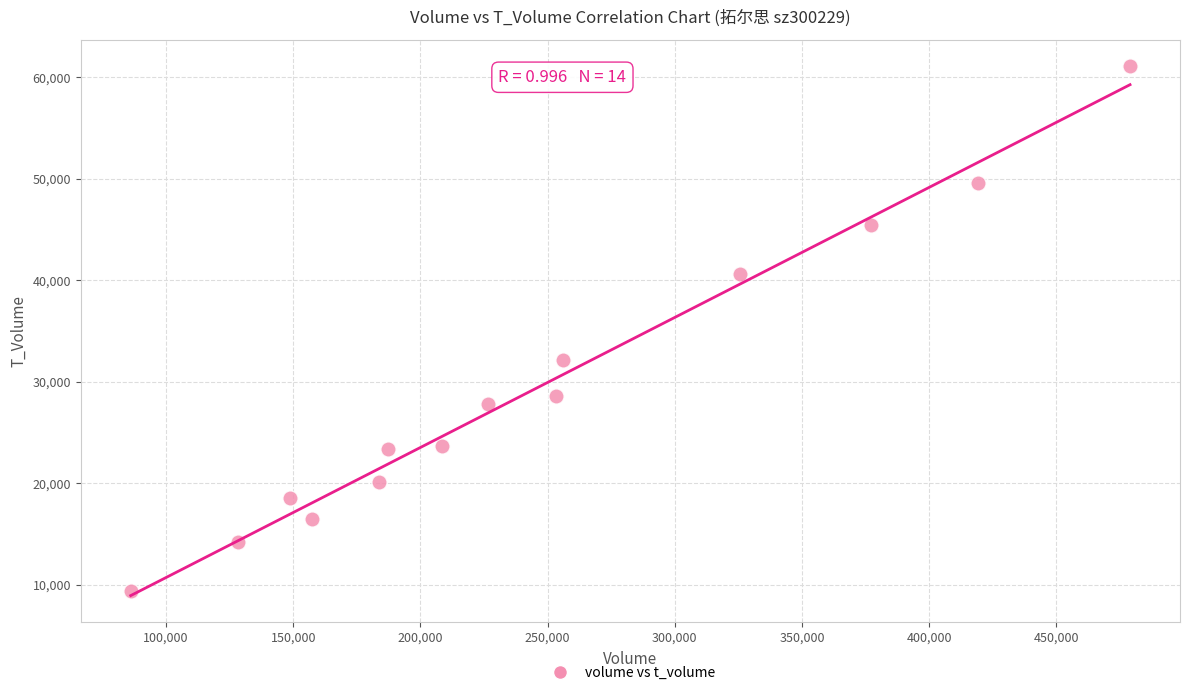

What Y value in the scatter plot is closest to 35258?

32135